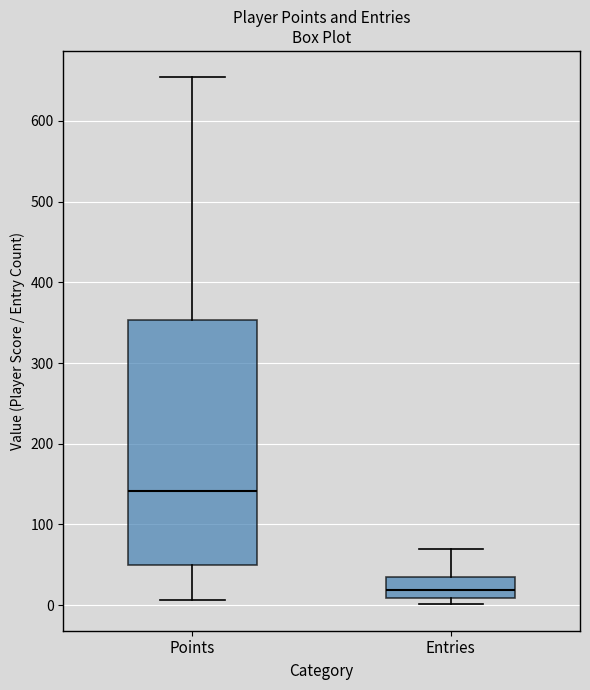

Reading left to right, transcribe this box plot: for each box, give where its median line is, the range the box spans, and where its two whiskers end, as read against the y-axis. The values are not printed on the chart, so give them approximately, as read against the axis.

Points: median 140, box 50 to 350, whiskers 10 to 650
Entries: median 20, box 10 to 40, whiskers 0 to 70